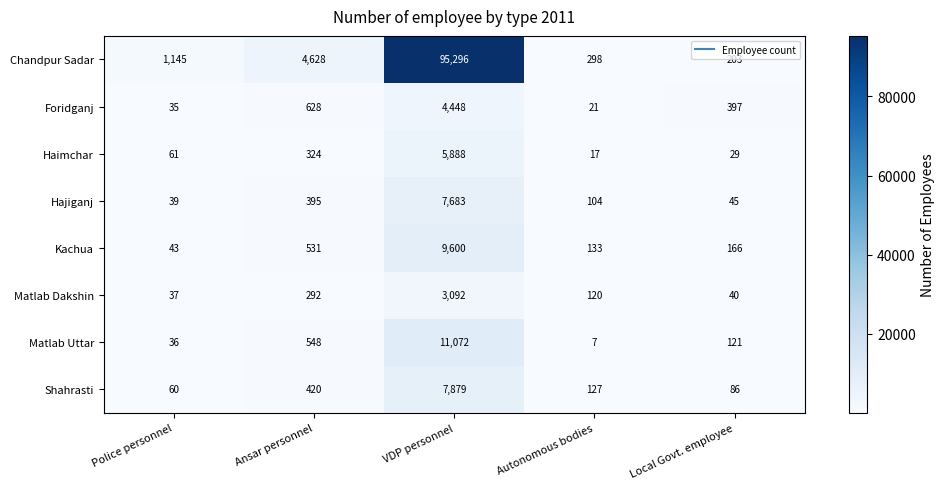

At how many categories does at least one series exceed 14058?

1